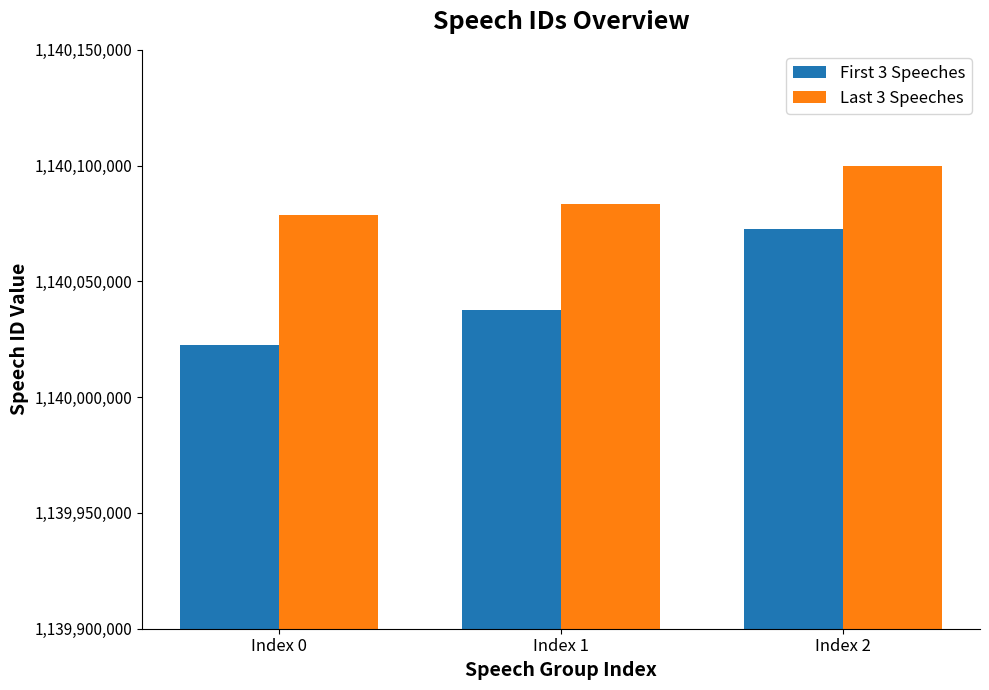

What is the minimum value for Last 3 Speeches?

1140078565